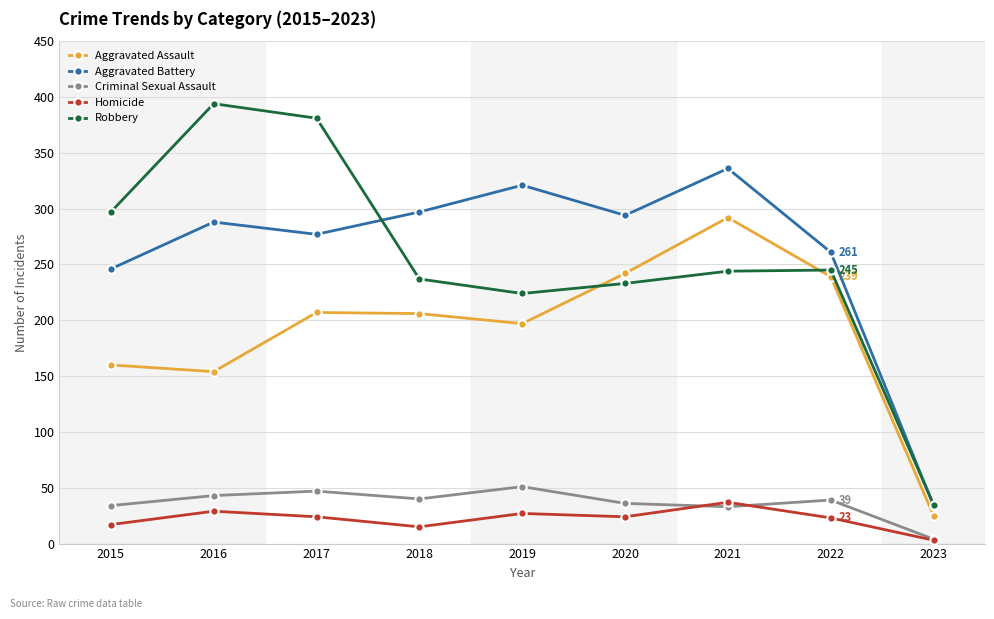

What is the value of the Aggravated Assault point at the 9th from the left?

25